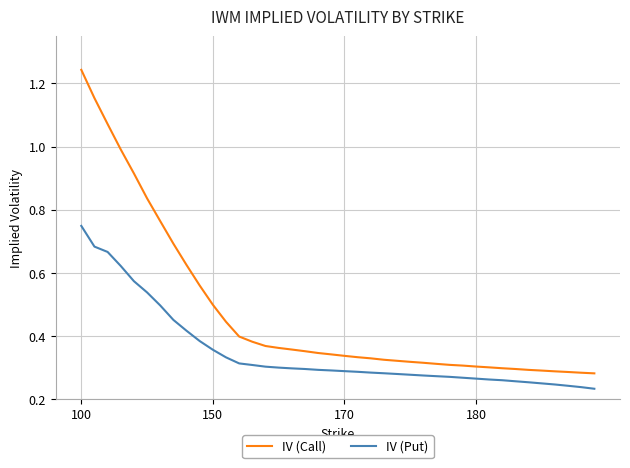

Which series has the largest range (max minus min)?

IV (Call)